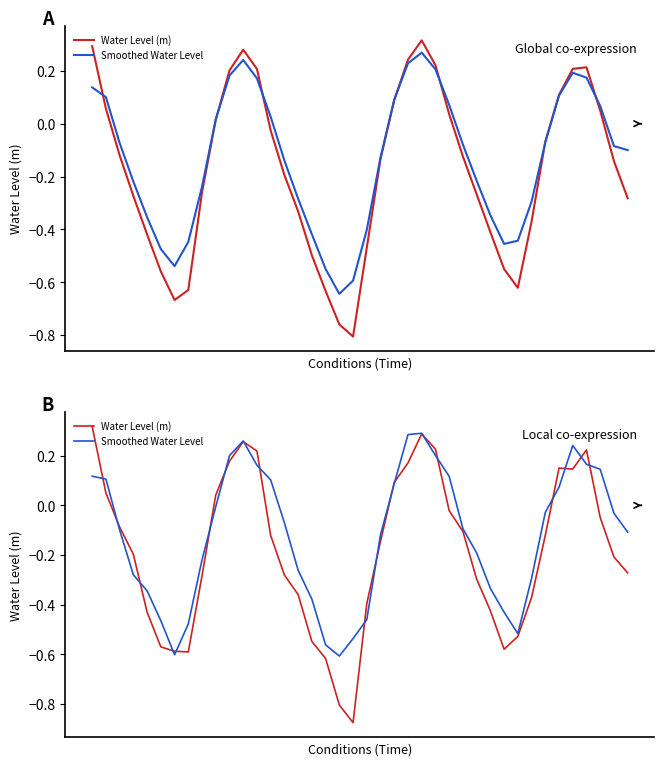

Is this an area chart (filled region under the line)?

No